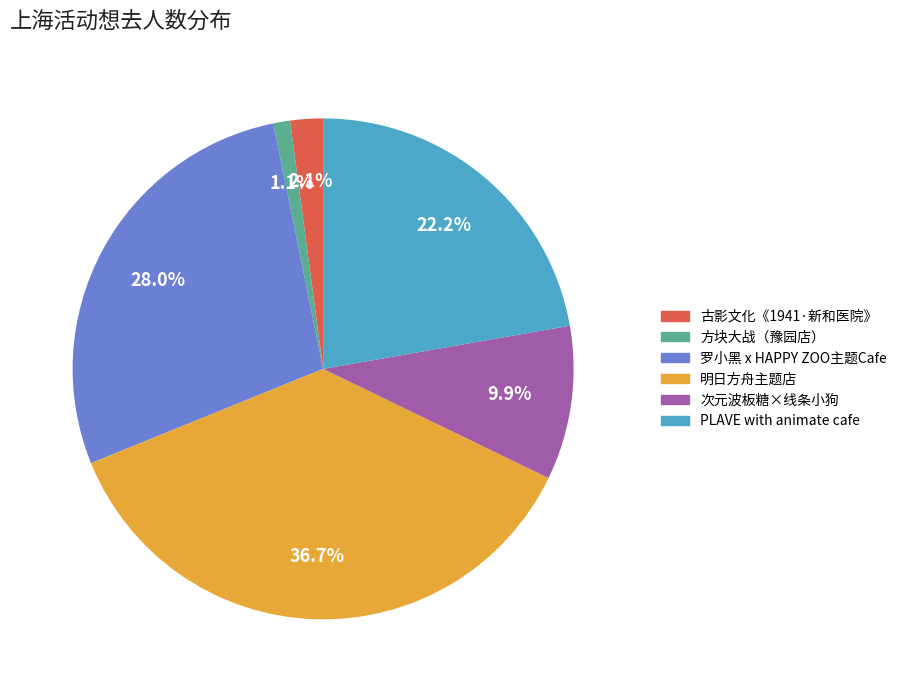

How many slices are in this pie chart?

6